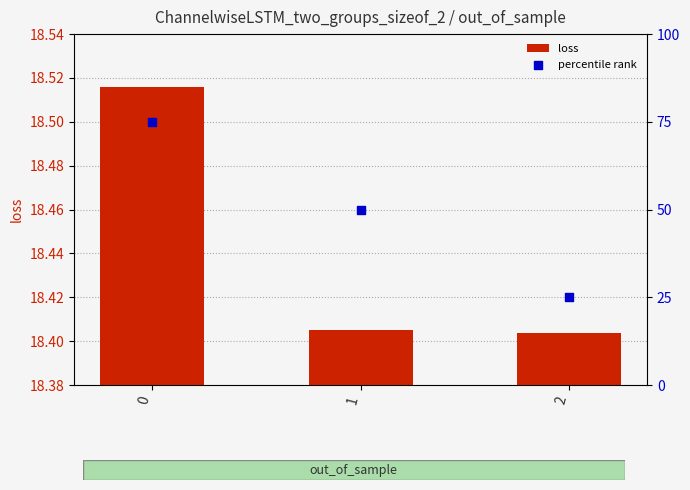

Which series has the widest spread of Y values?

percentile rank